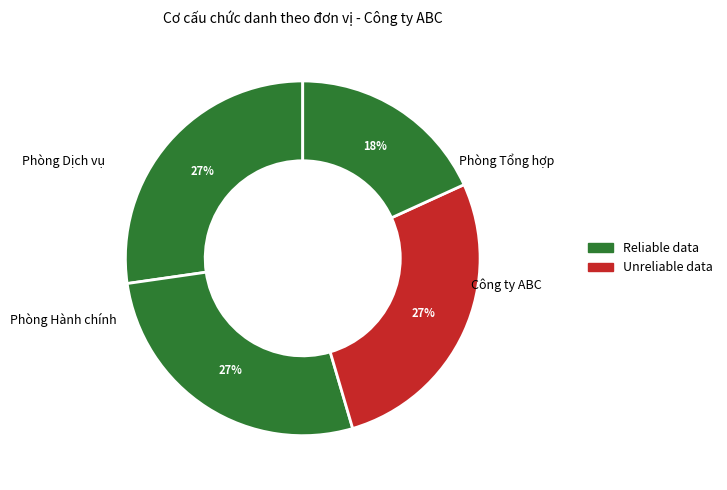

Count the number of slices in the pie.

4